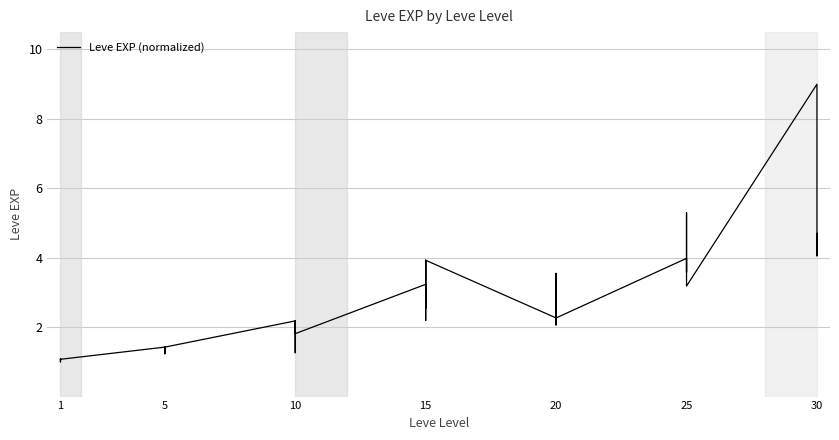

How many data points are less than 2?

16